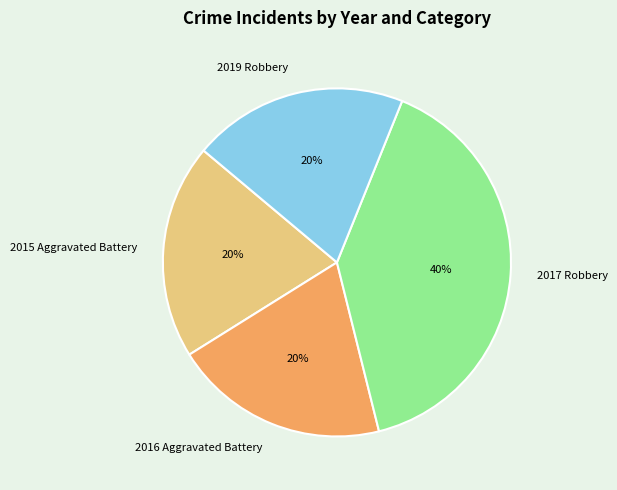

What is the largest slice in the pie chart?

2017 Robbery